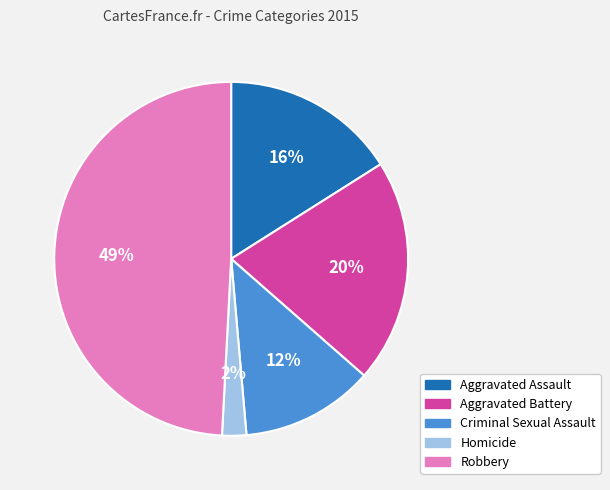

How many segments does this pie chart have?

5